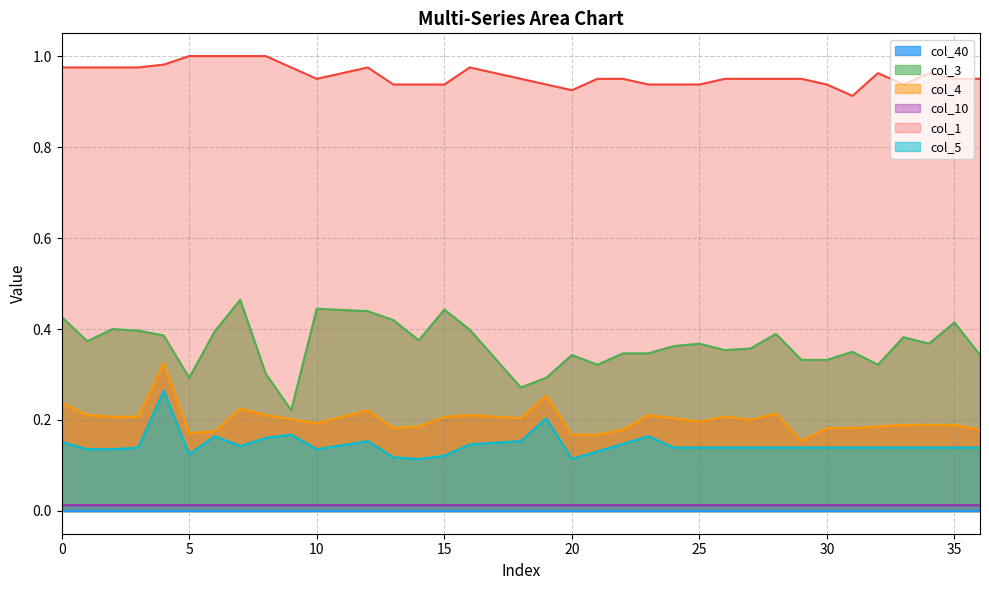

True or false: col_10 and col_3 intersect in this chart.

False